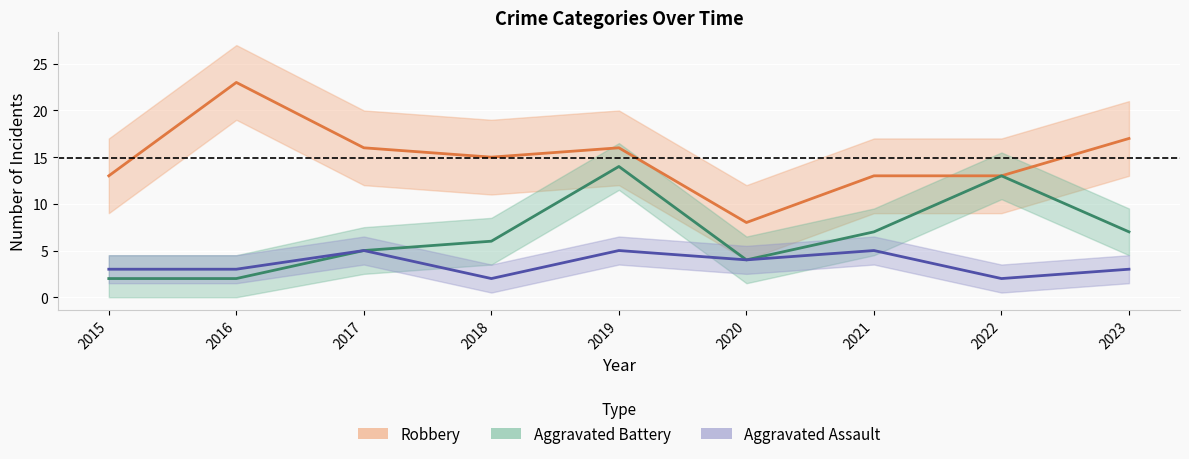

Where does the Robbery series first go above 15?

2016